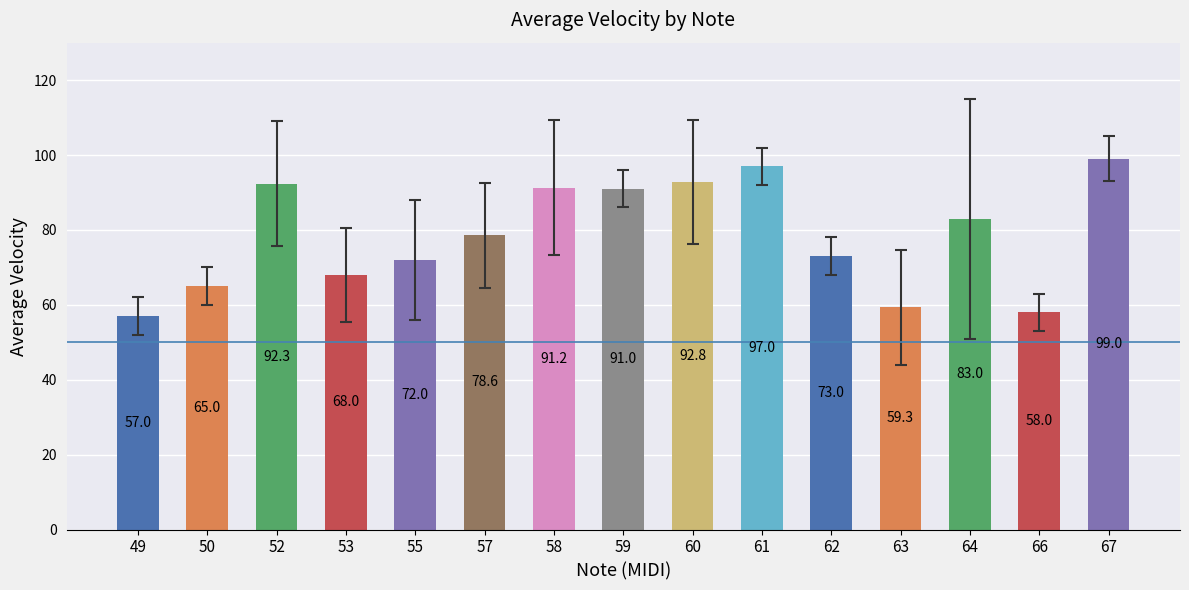

Rank the categories by value from highest to lowest.

67, 61, 60, 52, 58, 59, 64, 57, 62, 55, 53, 50, 63, 66, 49